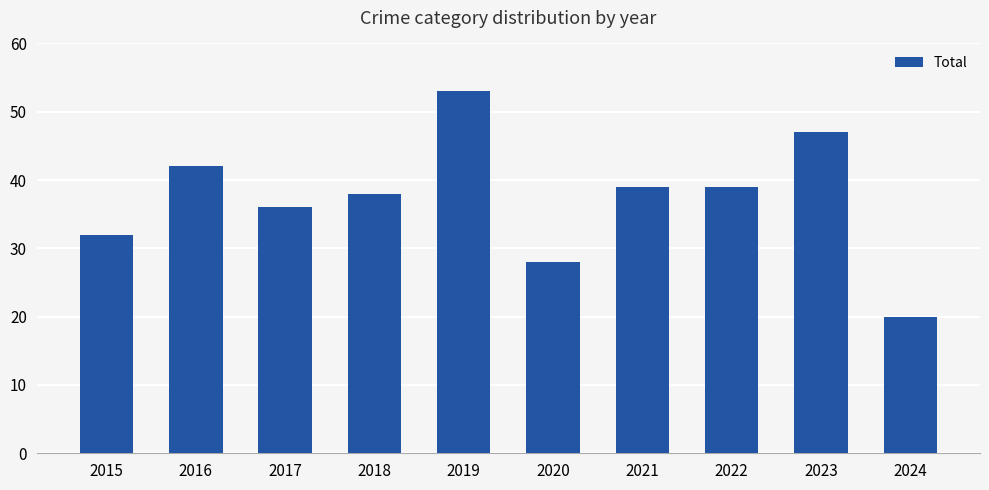

True or false: the data shows 61 at 2018.

False